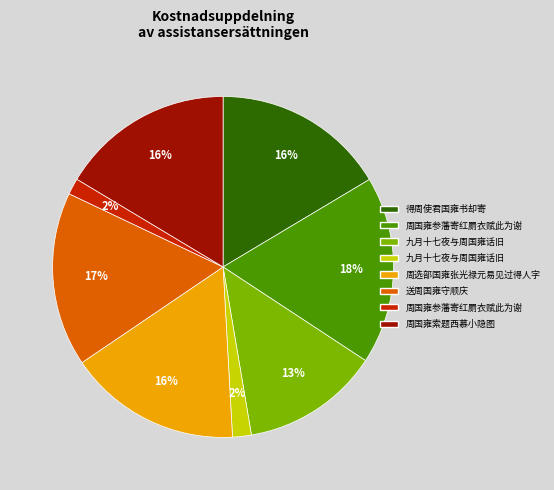

To the nearest percent, what is the average slice percentage?

12%